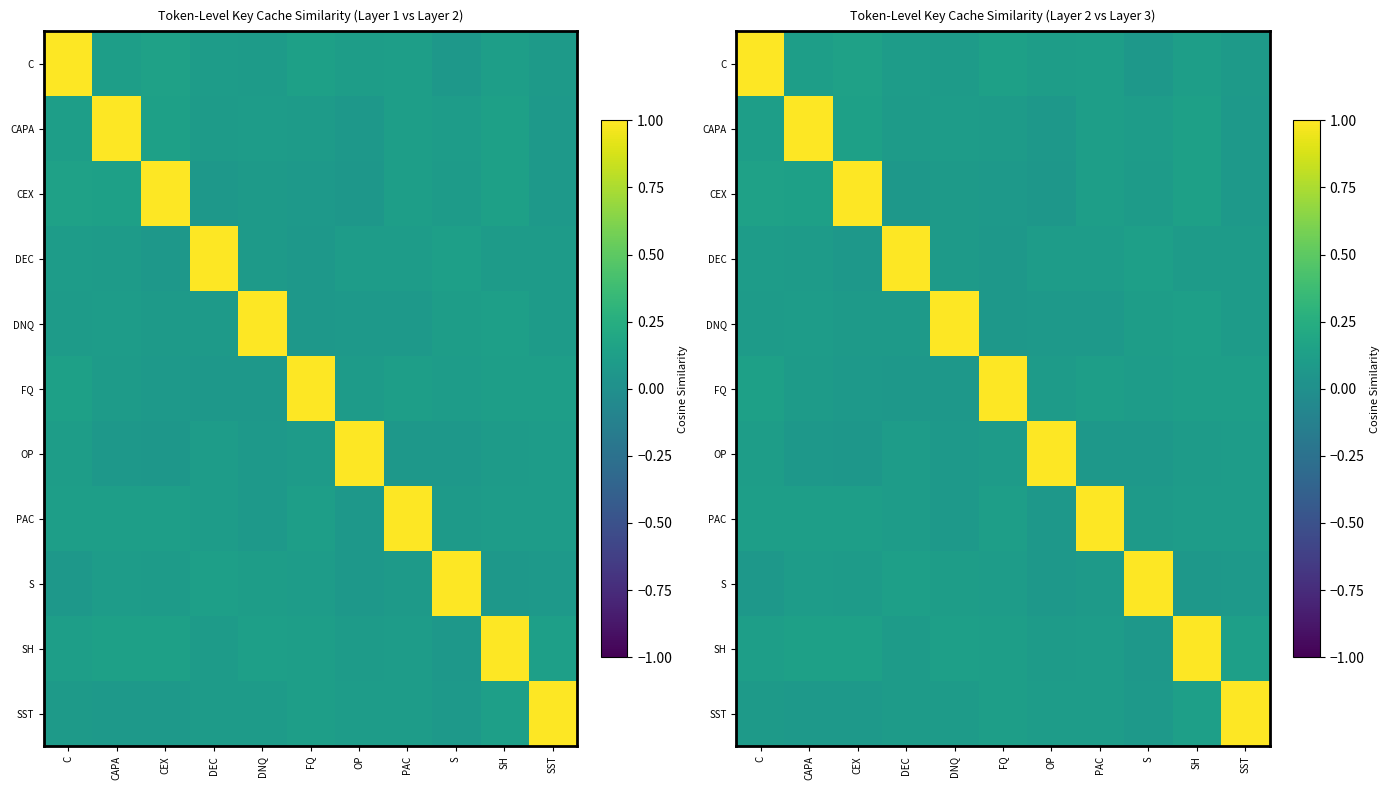

Is it true that DEC equals 1.0 at DEC?

True